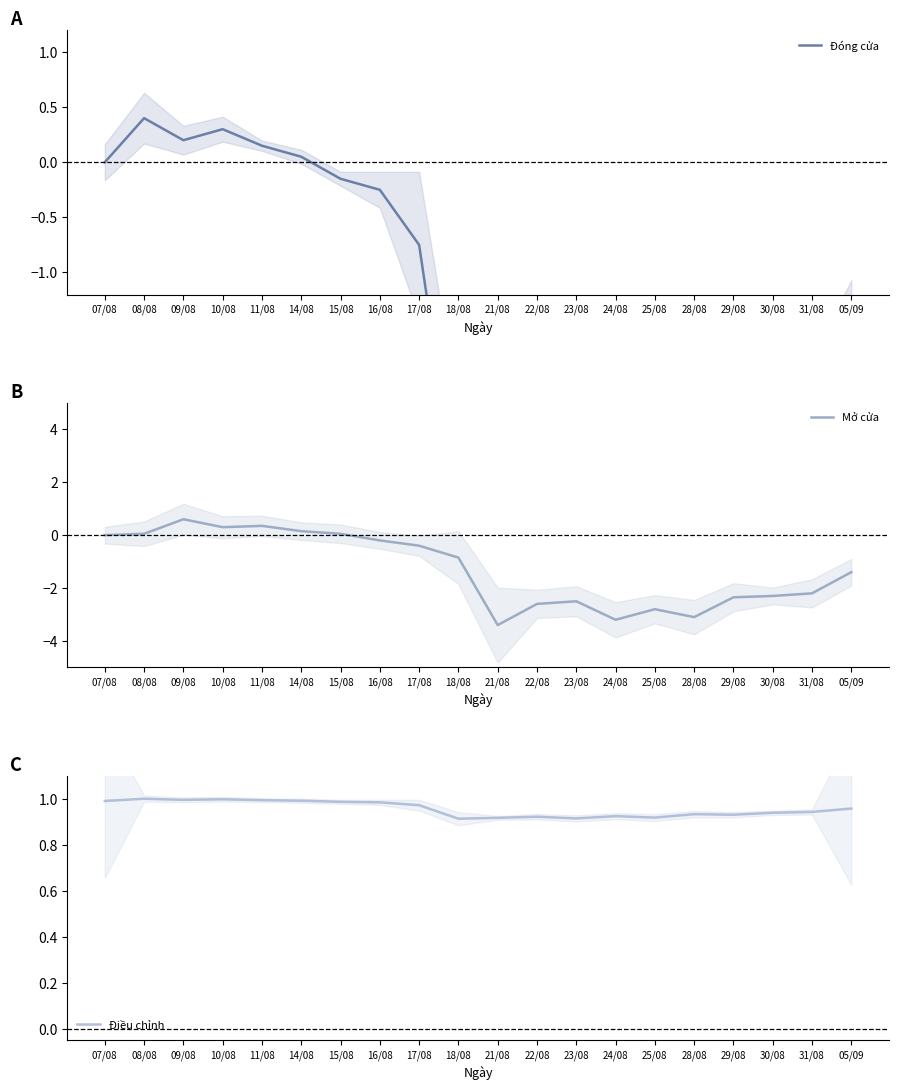

Reading left to right, extract all data points from this chart.

Đóng cửa: 07/08=0.0	08/08=0.4	09/08=0.2	10/08=0.3	11/08=0.1	14/08=0.0	15/08=-0.1	16/08=-0.2	17/08=-0.8	18/08=-3.1	21/08=-3.0	22/08=-2.8	23/08=-3.1	24/08=-2.7	25/08=-3.0	28/08=-2.4	29/08=-2.5	30/08=-2.1	31/08=-2.0	05/09=-1.4
Mở cửa: 07/08=0.0	08/08=0.0	09/08=0.6	10/08=0.3	11/08=0.4	14/08=0.1	15/08=0.0	16/08=-0.2	17/08=-0.4	18/08=-0.9	21/08=-3.4	22/08=-2.6	23/08=-2.5	24/08=-3.2	25/08=-2.8	28/08=-3.1	29/08=-2.4	30/08=-2.3	31/08=-2.2	05/09=-1.4
Điều chỉnh: 07/08=1.0	08/08=1.0	09/08=1.0	10/08=1.0	11/08=1.0	14/08=1.0	15/08=1.0	16/08=1.0	17/08=1.0	18/08=0.9	21/08=0.9	22/08=0.9	23/08=0.9	24/08=0.9	25/08=0.9	28/08=0.9	29/08=0.9	30/08=0.9	31/08=0.9	05/09=1.0